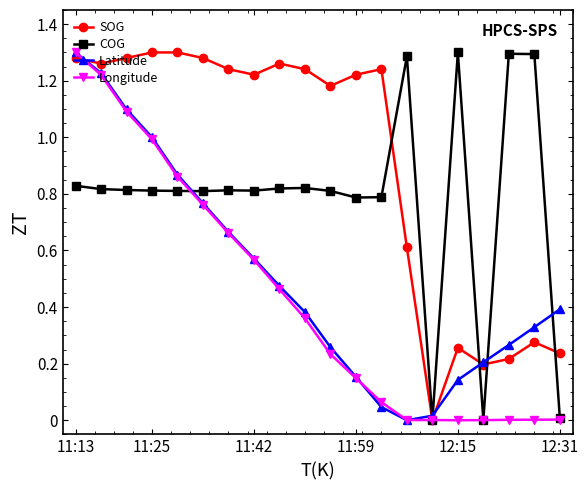

List the series in order of their overall mean, highest first.

SOG, COG, Latitude, Longitude